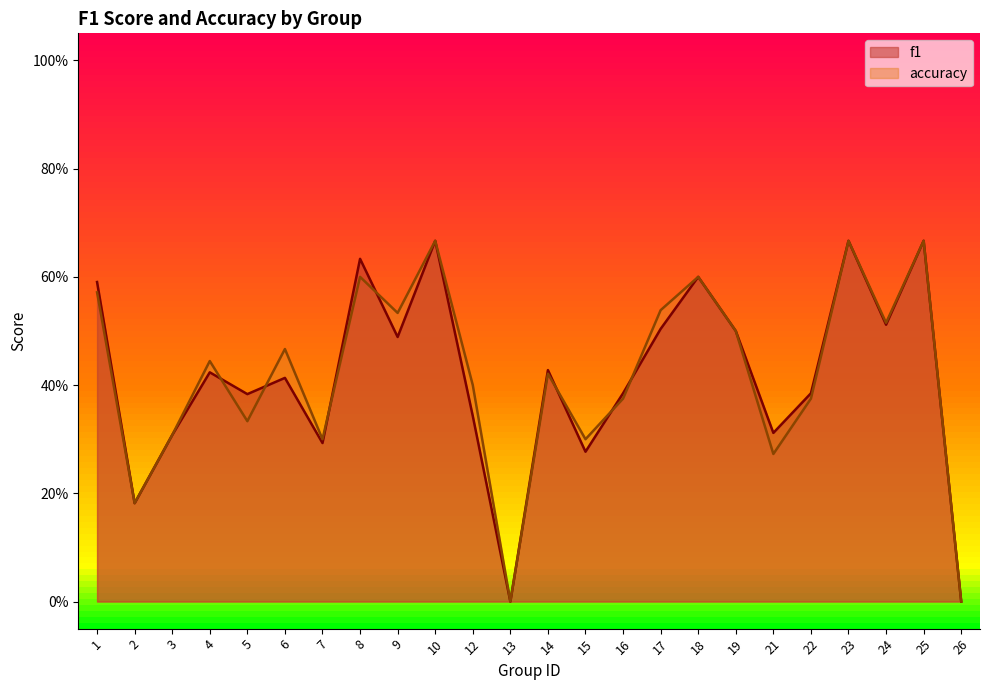

True or false: accuracy and f1 cross at least once.

True